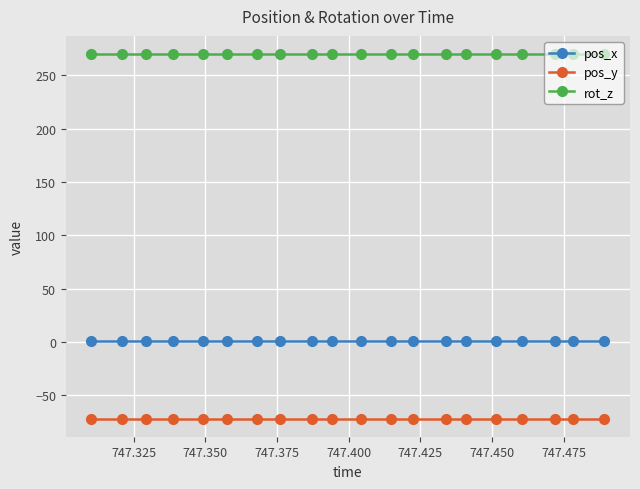

At how many categories does at least one series exceed 36?

20